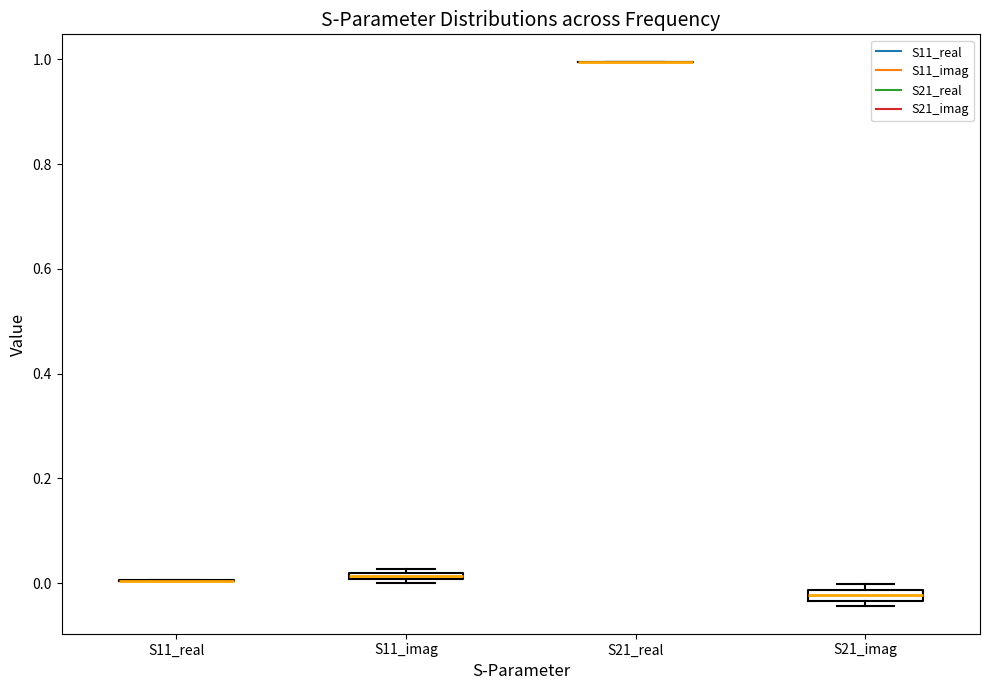

Where is the lower edge of the box for S21_imag on the y-axis? The values are not printed on the chart, so give them approximately, as read against the axis.

-0.04